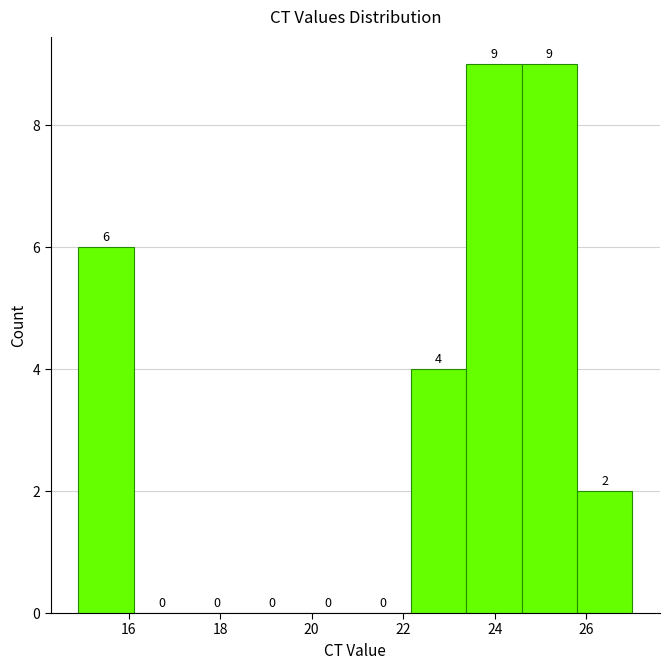

Reading left to right, list every bar in this chart as the range it spans on the x-axis followed by its height. The bar edges are not printed on the chart, so give them approximately, as read against the axis.

15.0 to 16.2: 6
16.2 to 17.4: 0
17.4 to 18.6: 0
18.6 to 19.8: 0
19.8 to 21.0: 0
21.0 to 22.2: 0
22.2 to 23.4: 4
23.4 to 24.6: 9
24.6 to 25.8: 9
25.8 to 27.0: 2